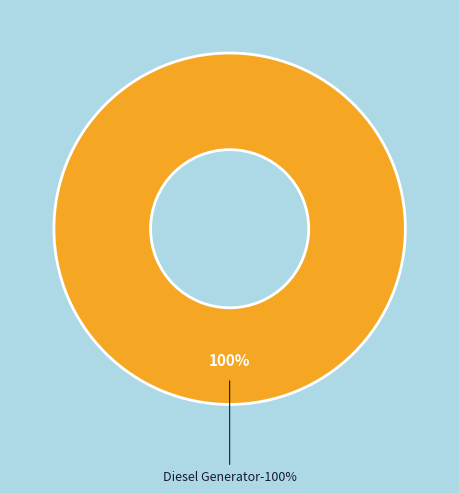

Is it true that Owned PV is 0% of the pie?

True